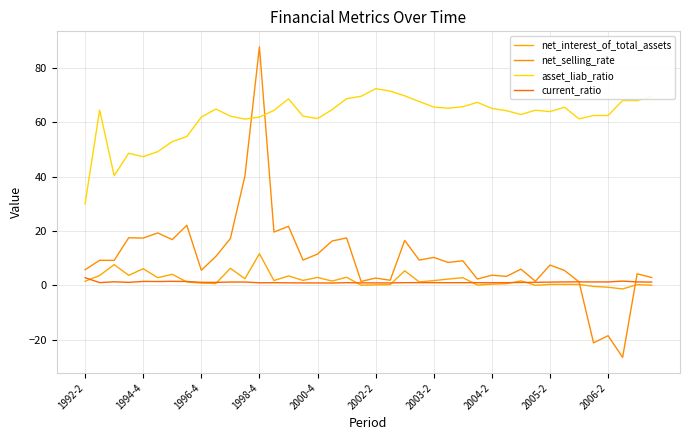

How many interior local valleys does the asset_liab_ratio series have?

10